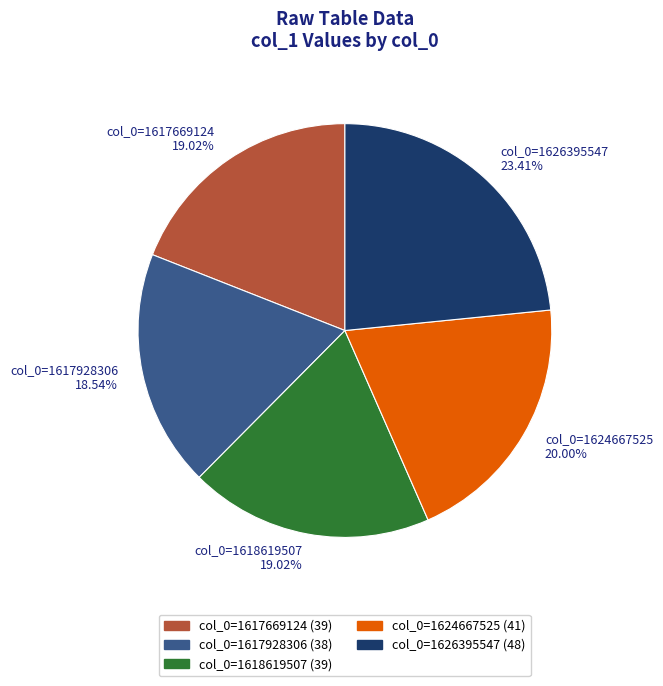

What is the ratio of the value at col_0=1624667525 20.00% to the value at col_0=1618619507 19.02%?

1.1